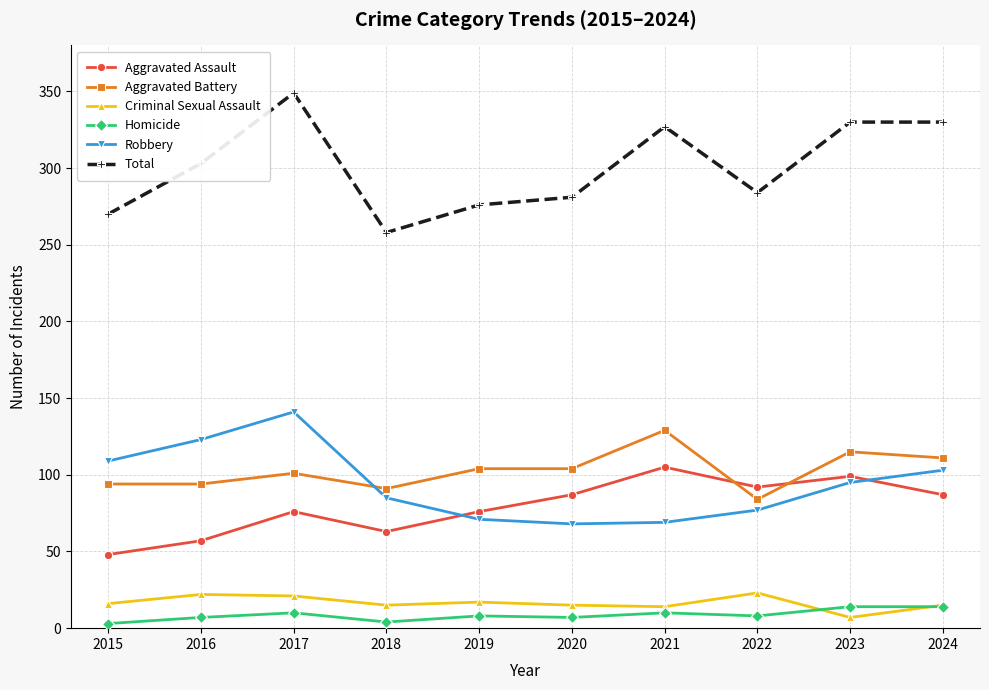

What value does the Robbery series have at 2021?

69